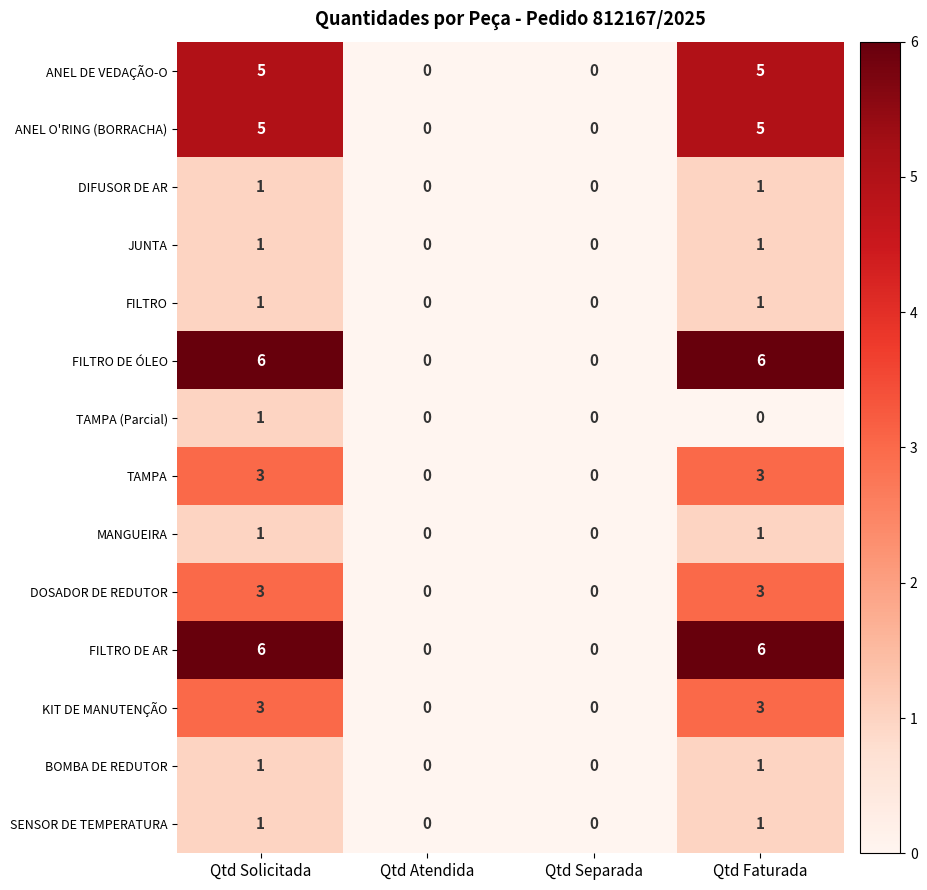

Is the value of ANEL O'RING (BORRACHA) at Qtd Atendida greater than the value of FILTRO DE ÓLEO at Qtd Solicitada?

No